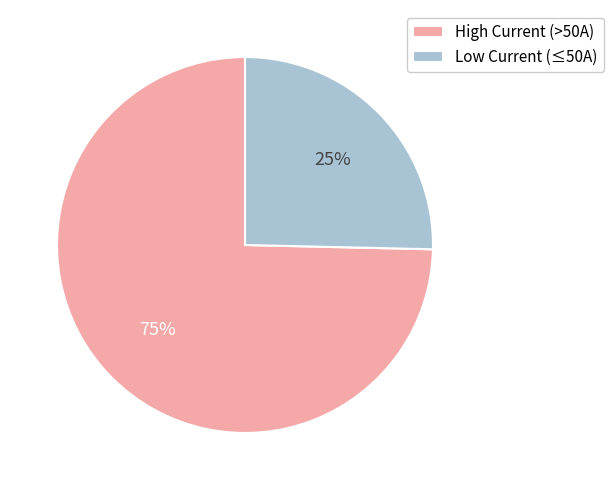

What is the largest slice in the pie chart?

High Current (>50A)